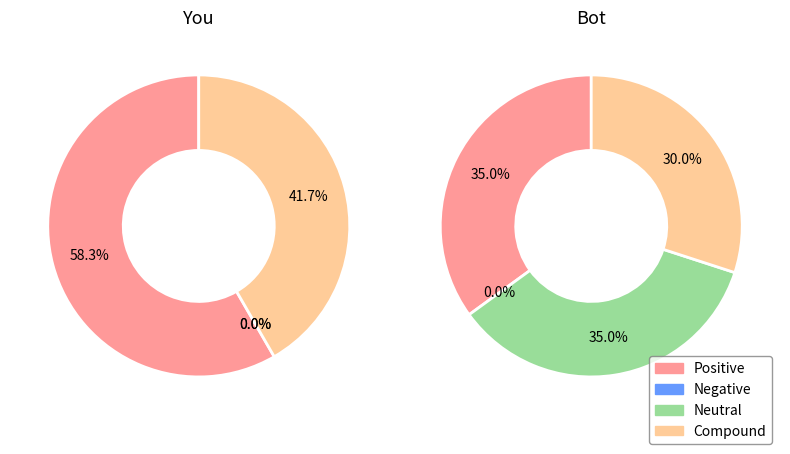

Count the number of slices in the pie.

5